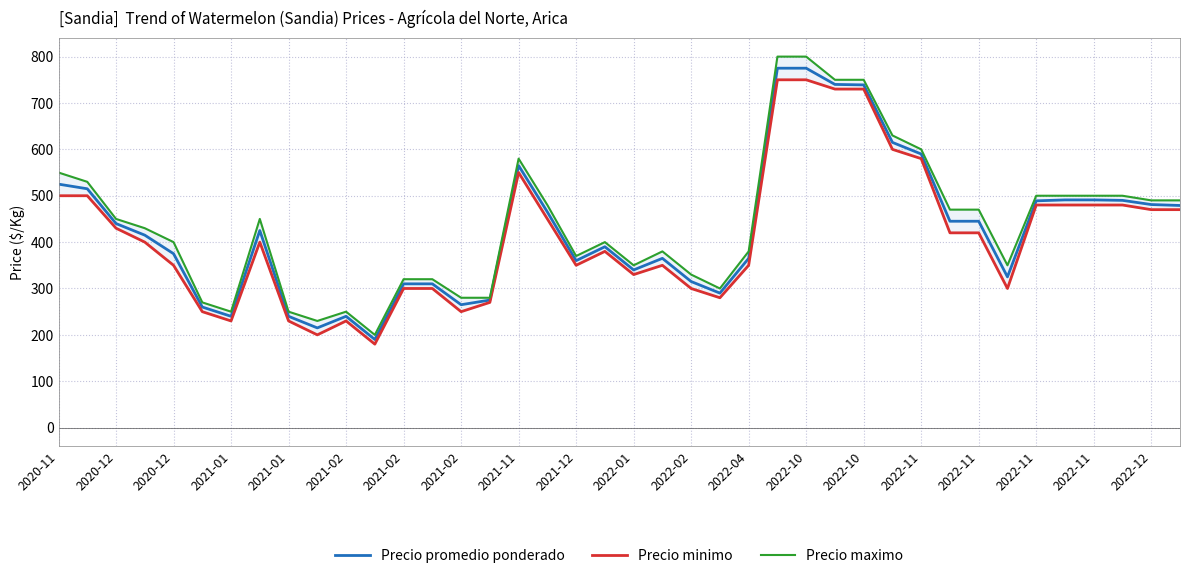

Count the number of categories in the chart.

40